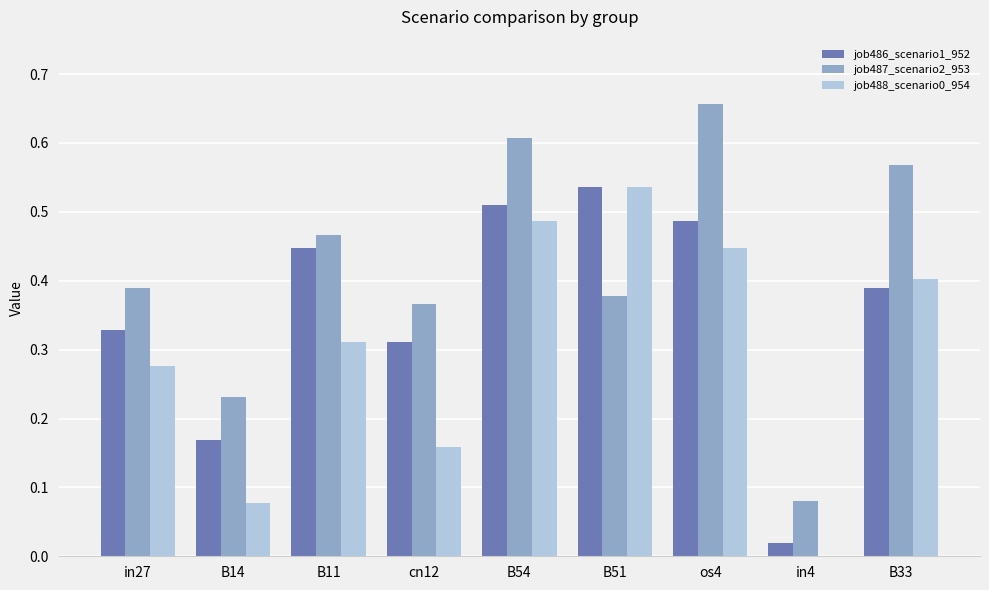

The job488_scenario0_954 series shows 0.0 at cn12. True or false?

False